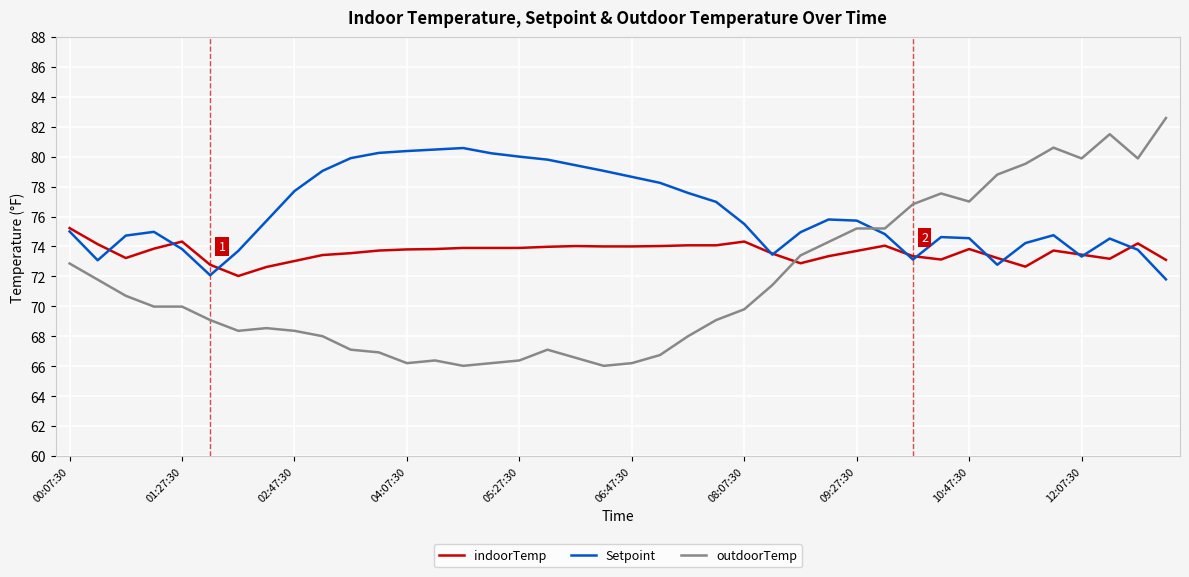

How many distinct data groups are displayed?

3